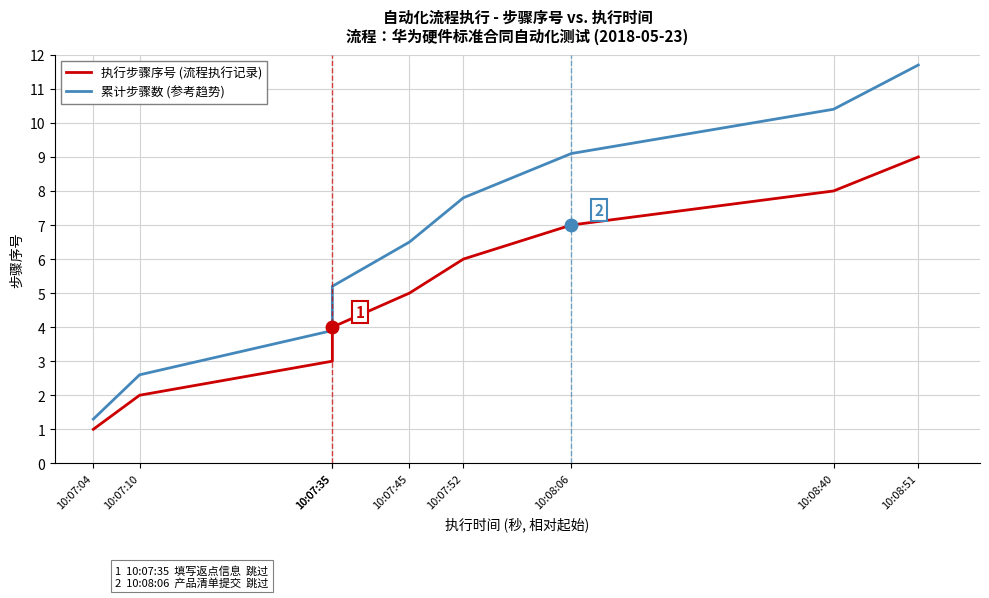

At which label does 执行步骤序号 (流程执行记录) first exceed 5?

10:07:52